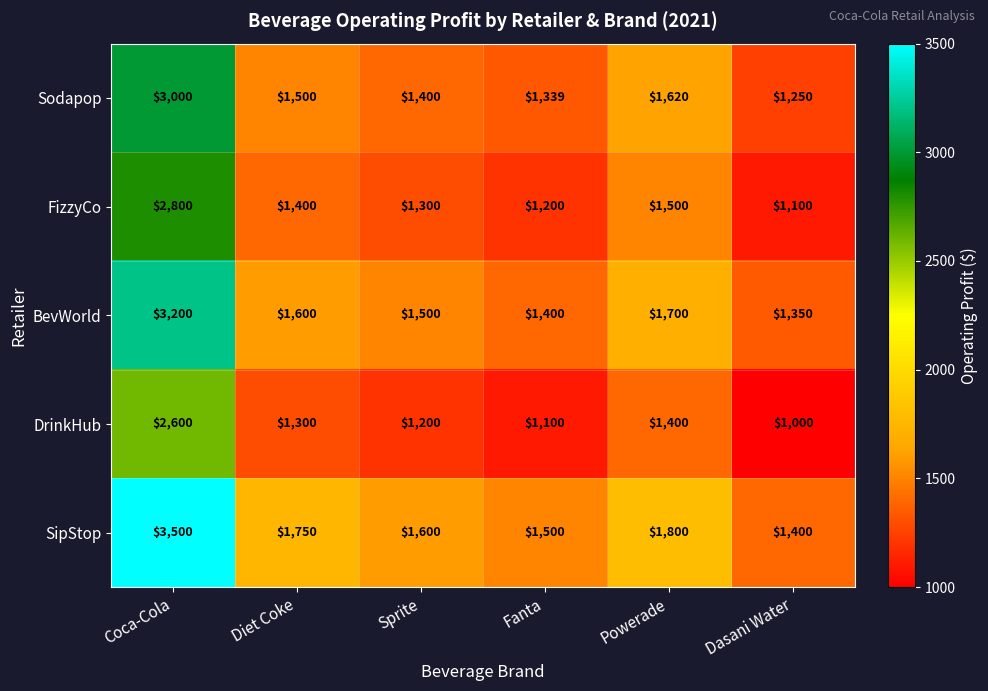

Reading left to right, transcribe all the data shown in this chart.

Sodapop: 3000	1500	1400	1339	1620	1250
FizzyCo: 2800	1400	1300	1200	1500	1100
BevWorld: 3200	1600	1500	1400	1700	1350
DrinkHub: 2600	1300	1200	1100	1400	1000
SipStop: 3500	1750	1600	1500	1800	1400